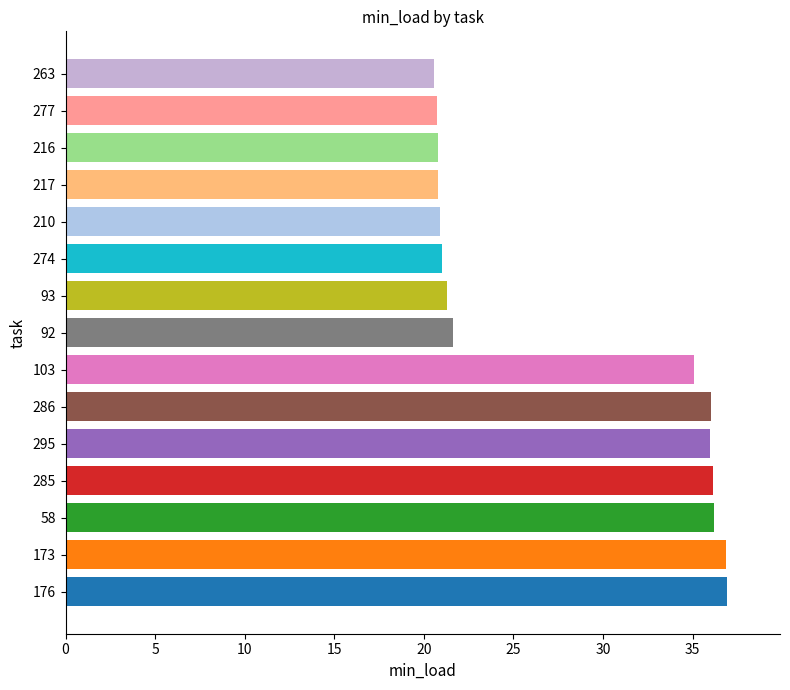

The chart shows a value of 33.0 at 210. True or false?

False